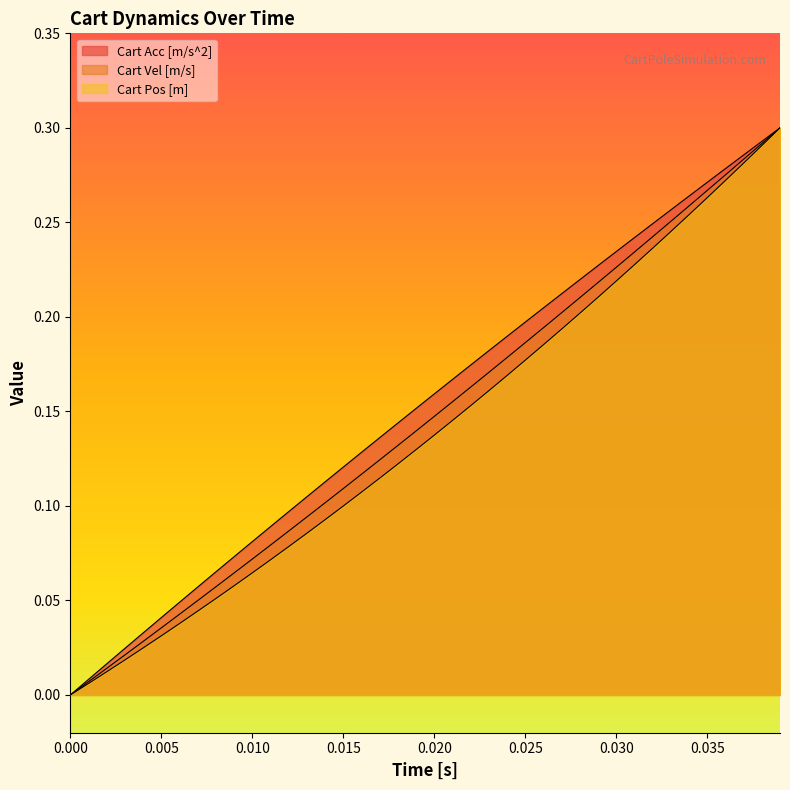

How many values in the Cart Acc [m/s^2] series exceed 0?

39